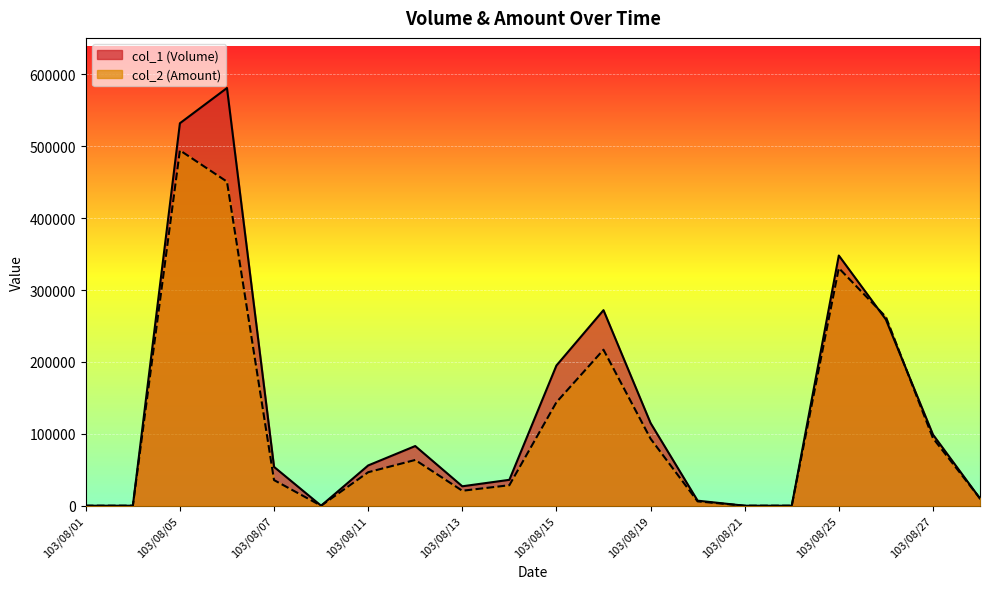

True or false: col_2 (Amount) has a value of 110150 at 103/08/26.

False